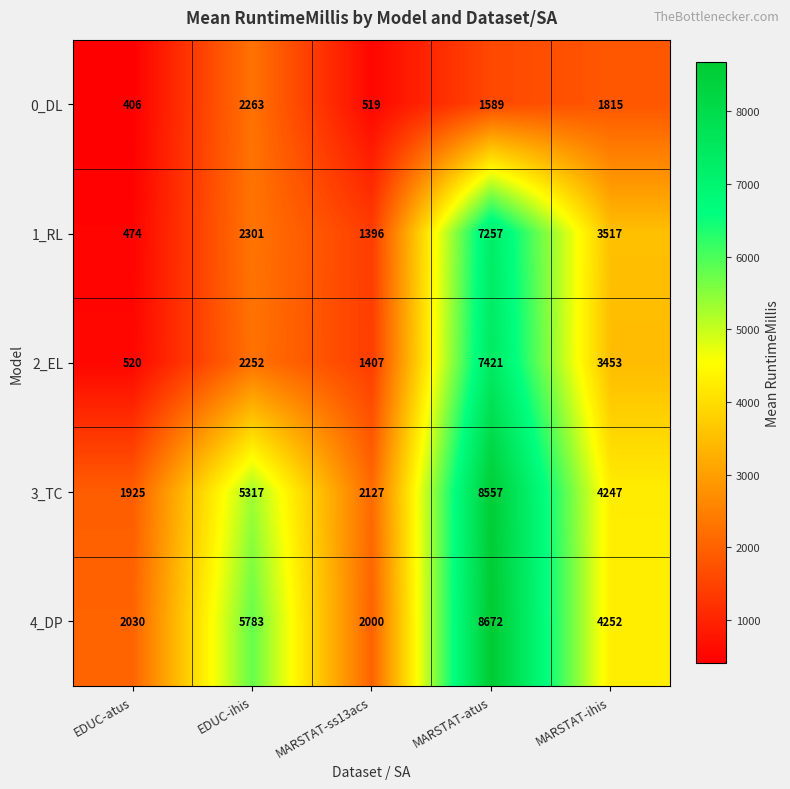

What is the difference between the maximum and minimum values in the 4_DP series?

6672